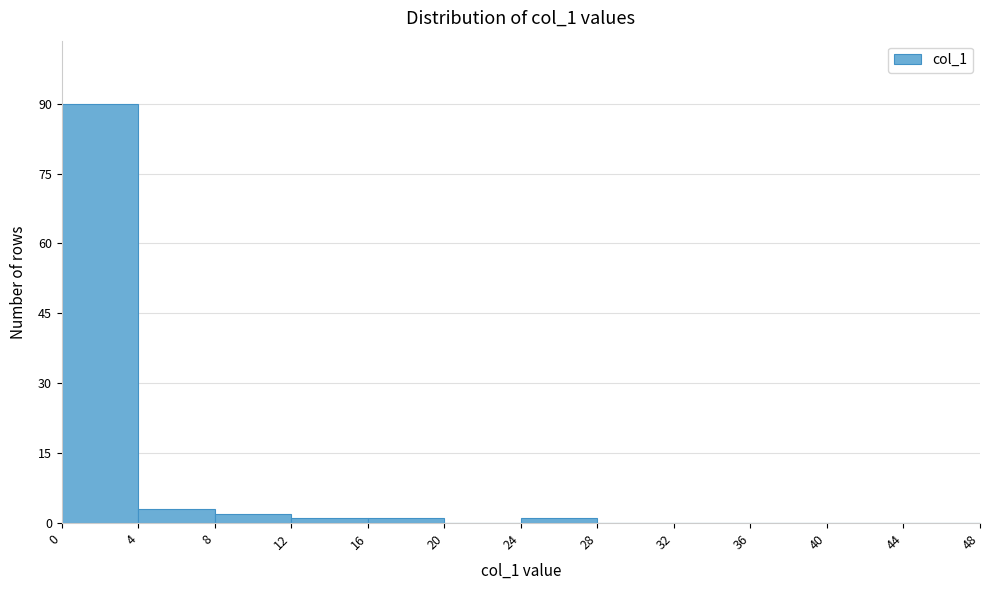

Reading left to right, list every bar in this chart as the range it spans on the x-axis followed by its height. The values are not printed on the chart, so give them approximately, as read against the axis.

0 to 4: 90
4 to 8: 4
8 to 12: 2
12 to 16: under 2
16 to 20: under 2
20 to 24: 0
24 to 28: under 2
28 to 32: 0
32 to 36: 0
36 to 40: 0
40 to 44: 0
44 to 48: 0